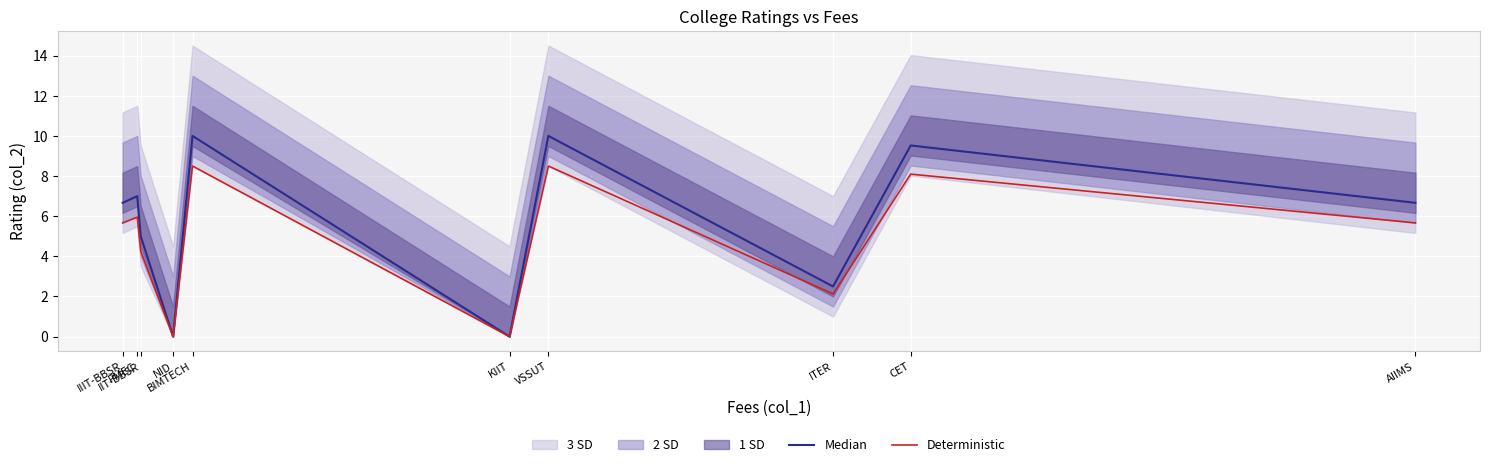

Which has a higher value, KIIT or PMEC?

PMEC